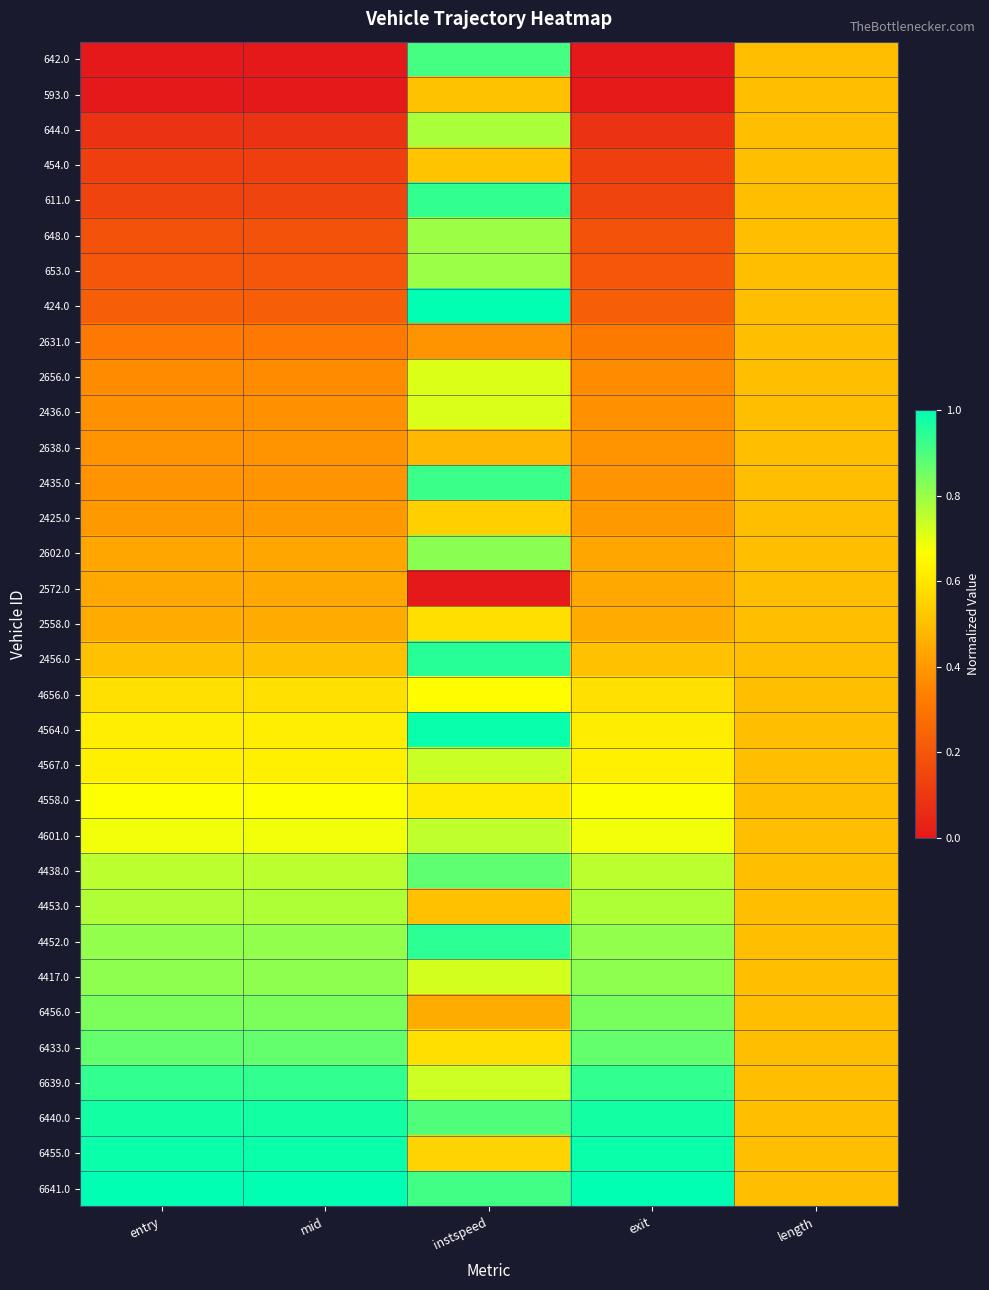

At how many categories does at least one series exceed 0?

5